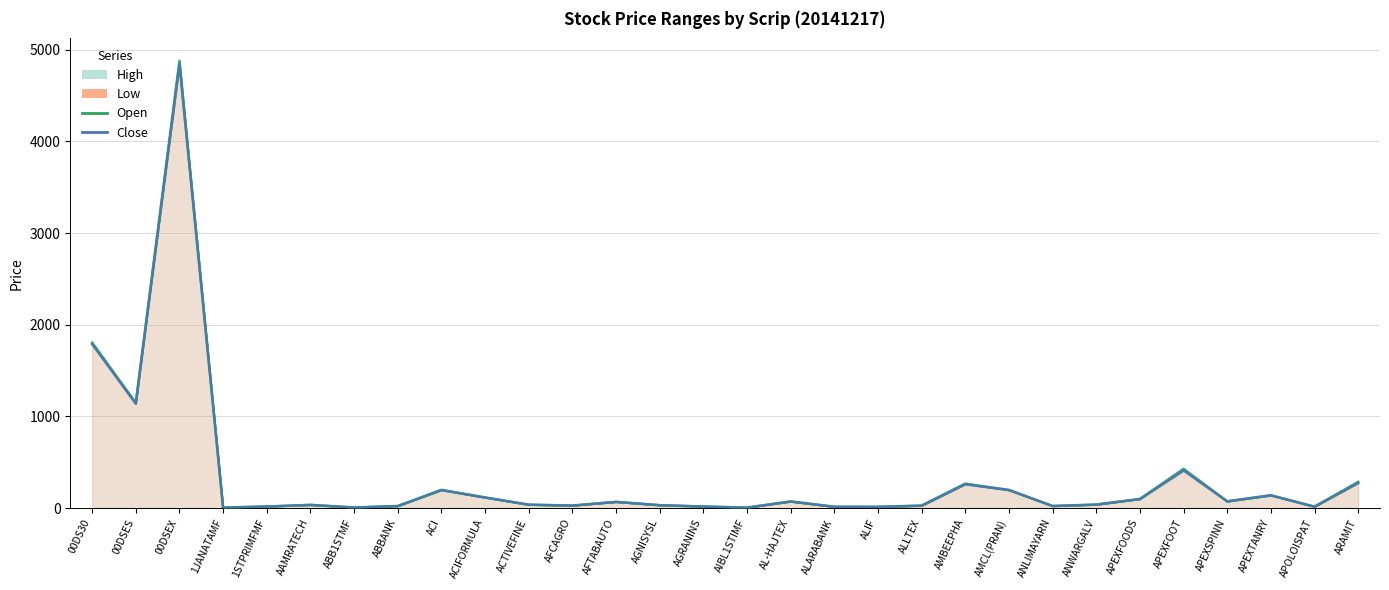

Which series ends up on top after the final intersection of Open and Close?

Open